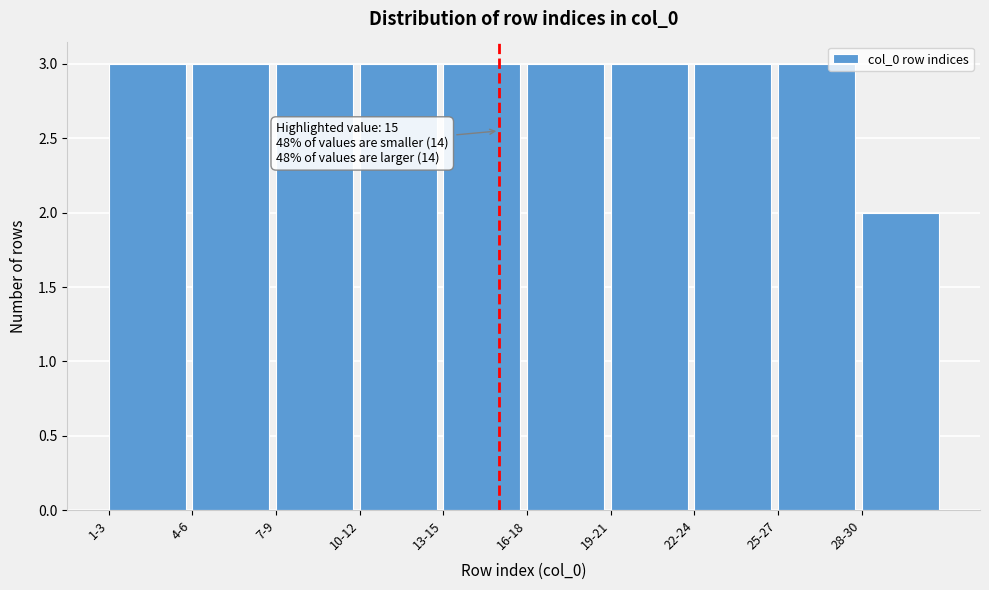

Reading left to right, what are all the values shown in this chart?

3	3	3	3	3	3	3	3	3	2